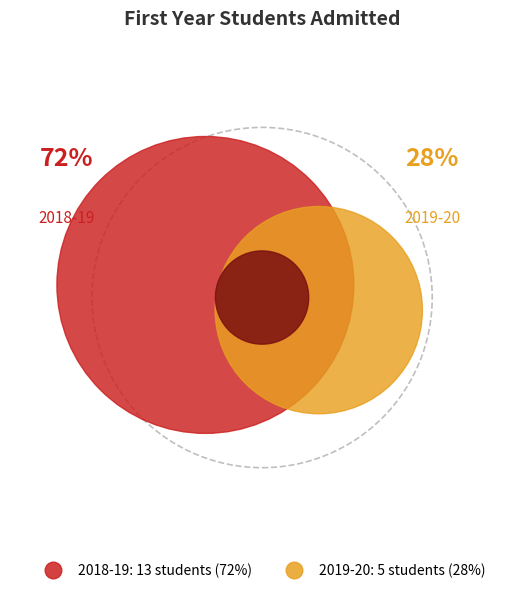

To the nearest percent, what is the difference between the 2018-19 and 2019-20 slice percentages?

44%